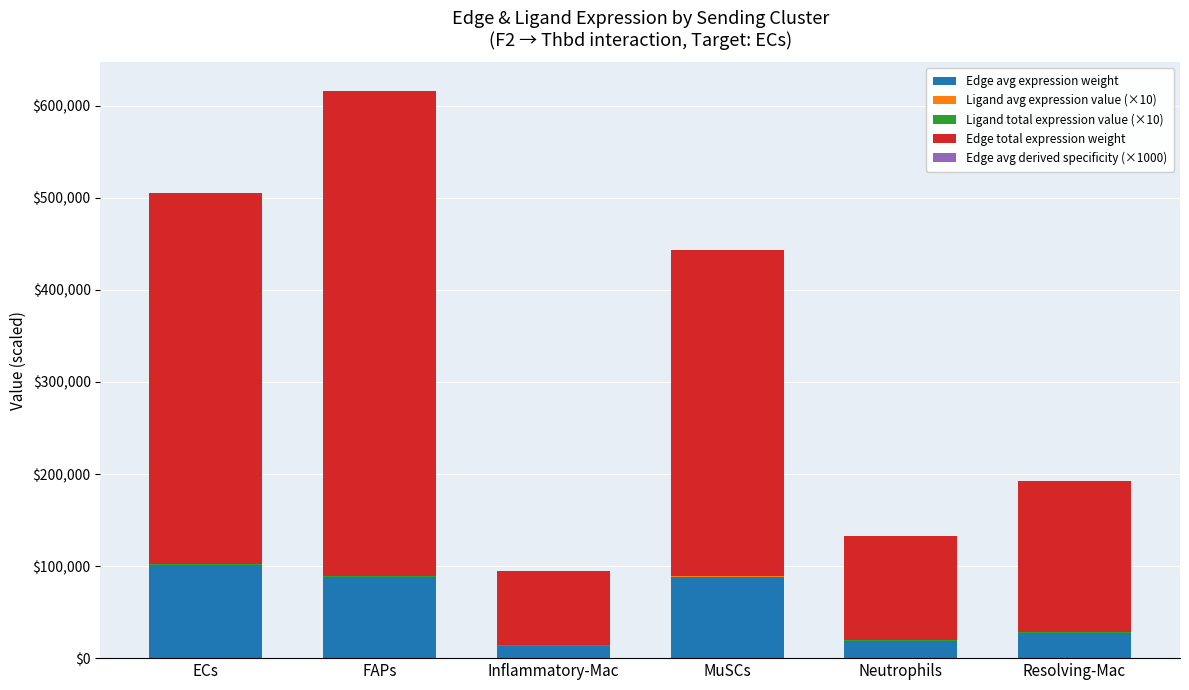

What is the highest value of the Edge avg expression weight series?

100707.2